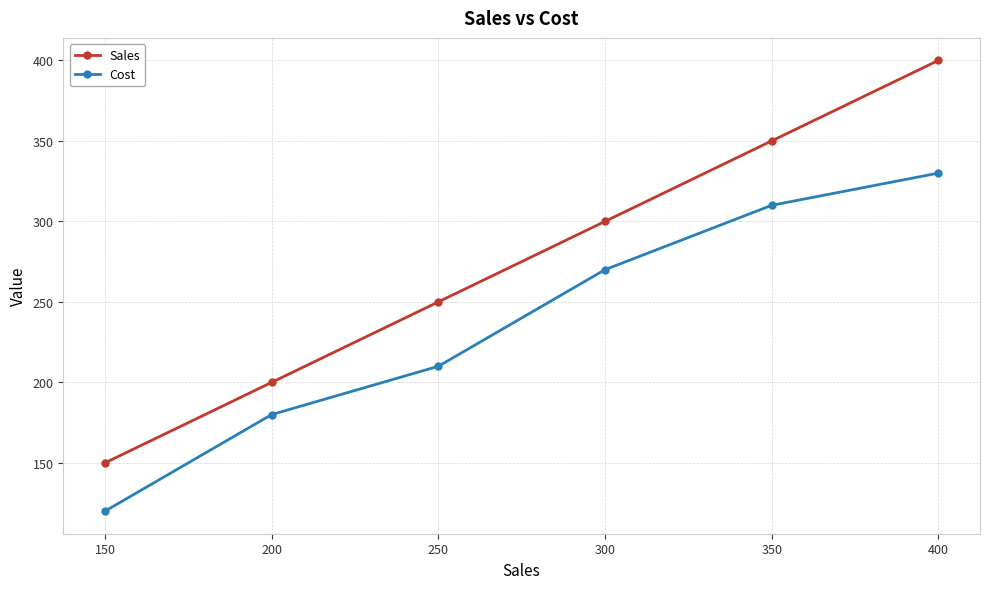

Count the number of categories in the chart.

6